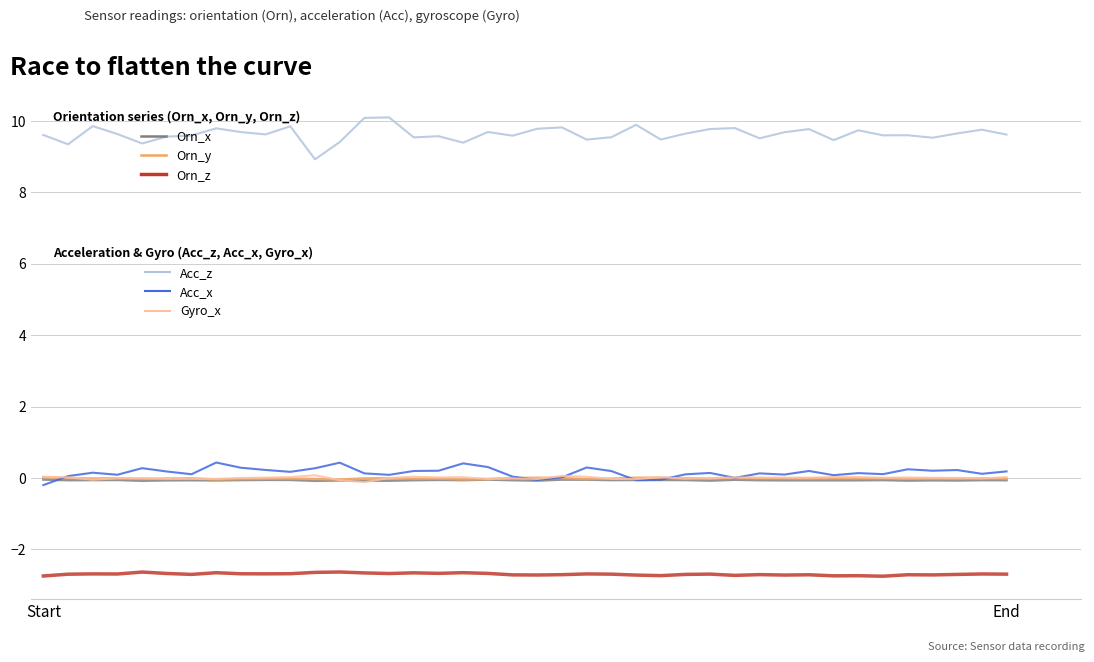

What is the maximum value shown in the chart?

10.1